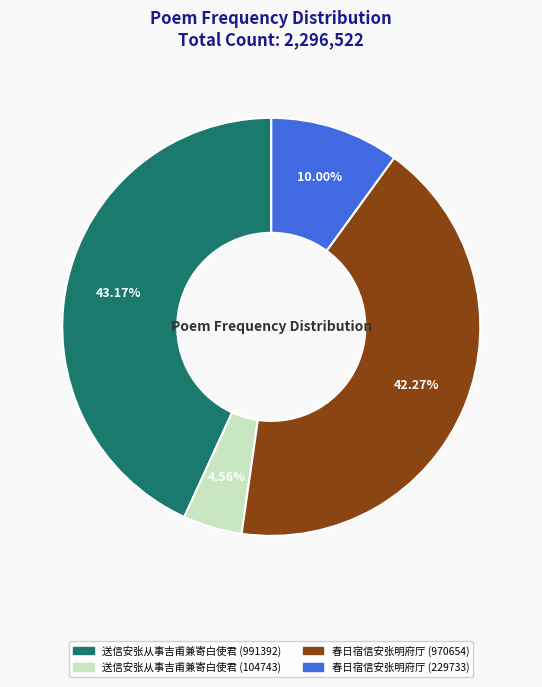

Which has a higher value, 送信安张从事吉甫兼寄白使君 (991392) or 春日宿信安张明府厅 (970654)?

送信安张从事吉甫兼寄白使君 (991392)